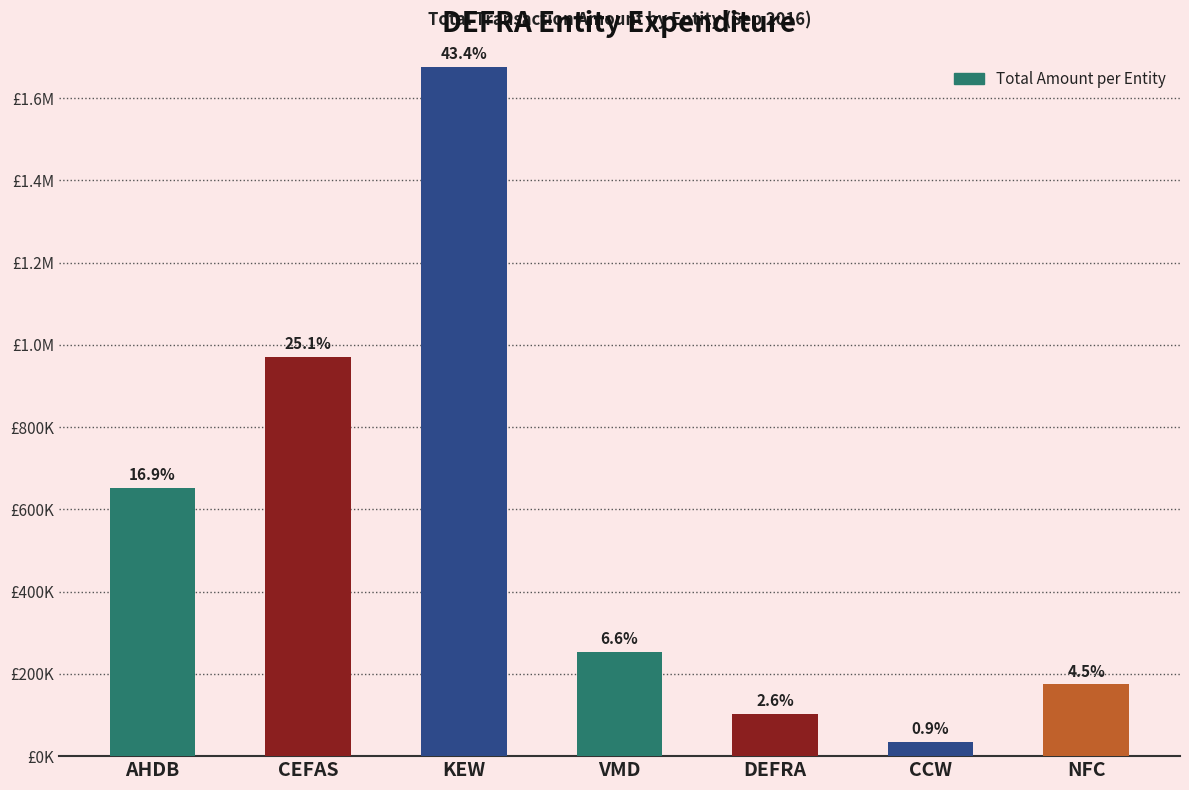

Does the chart contain any negative values?

No